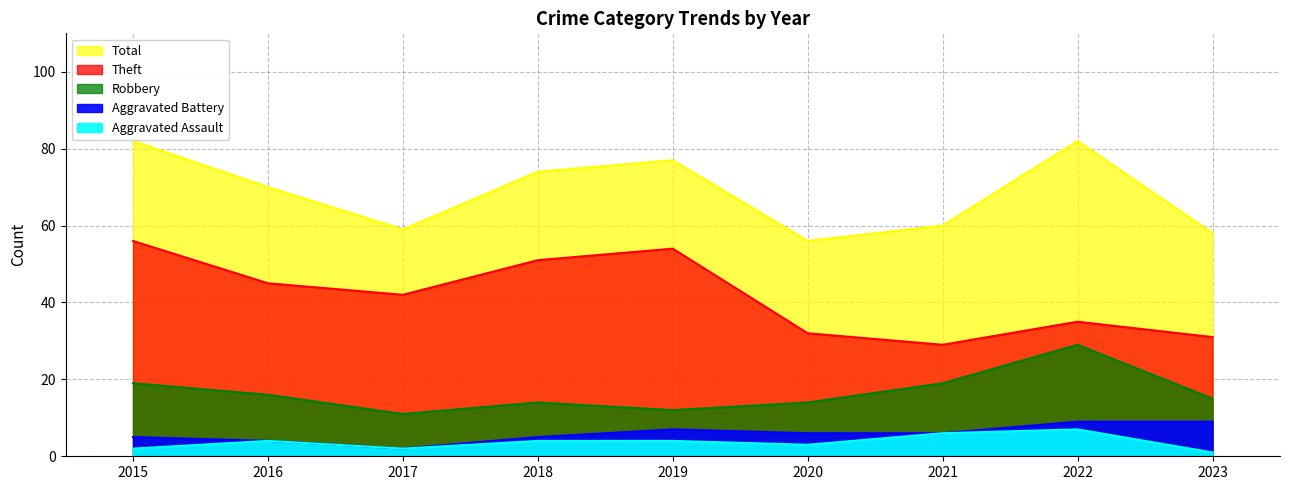

Where is the first local minimum for Total?

2017